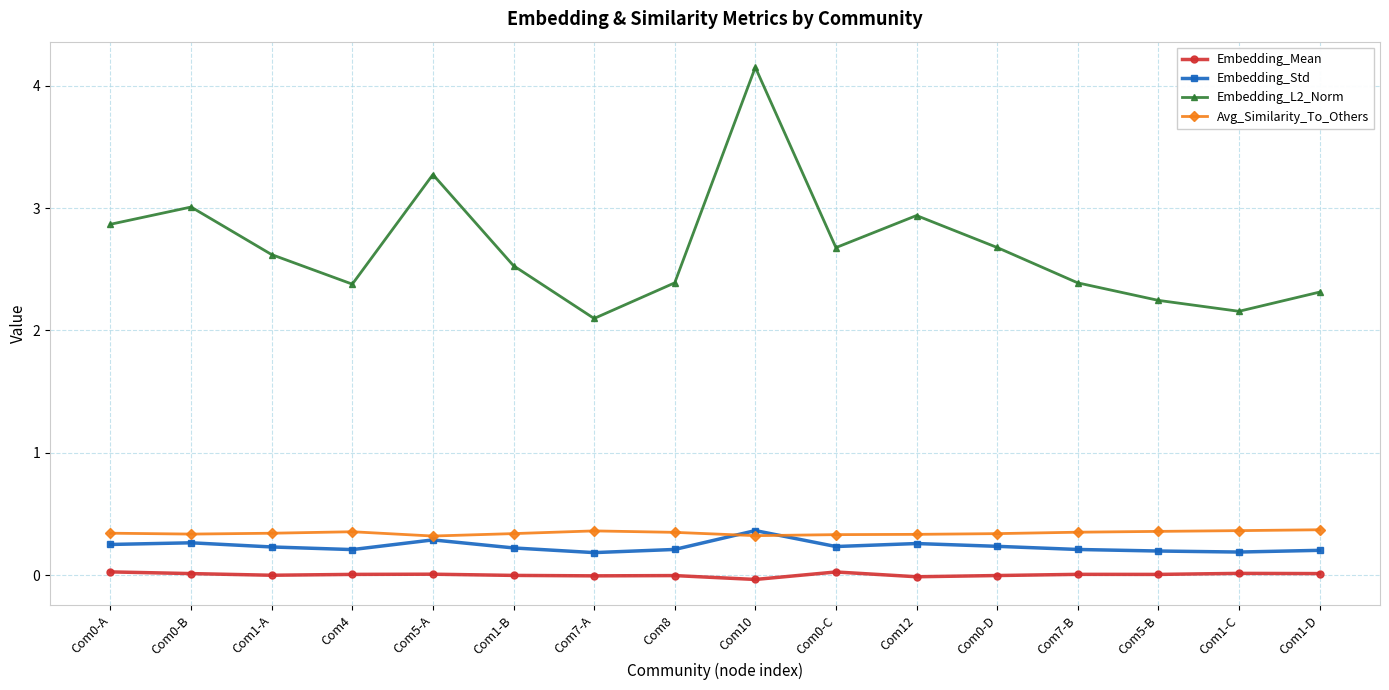

Count the number of categories in the chart.

16